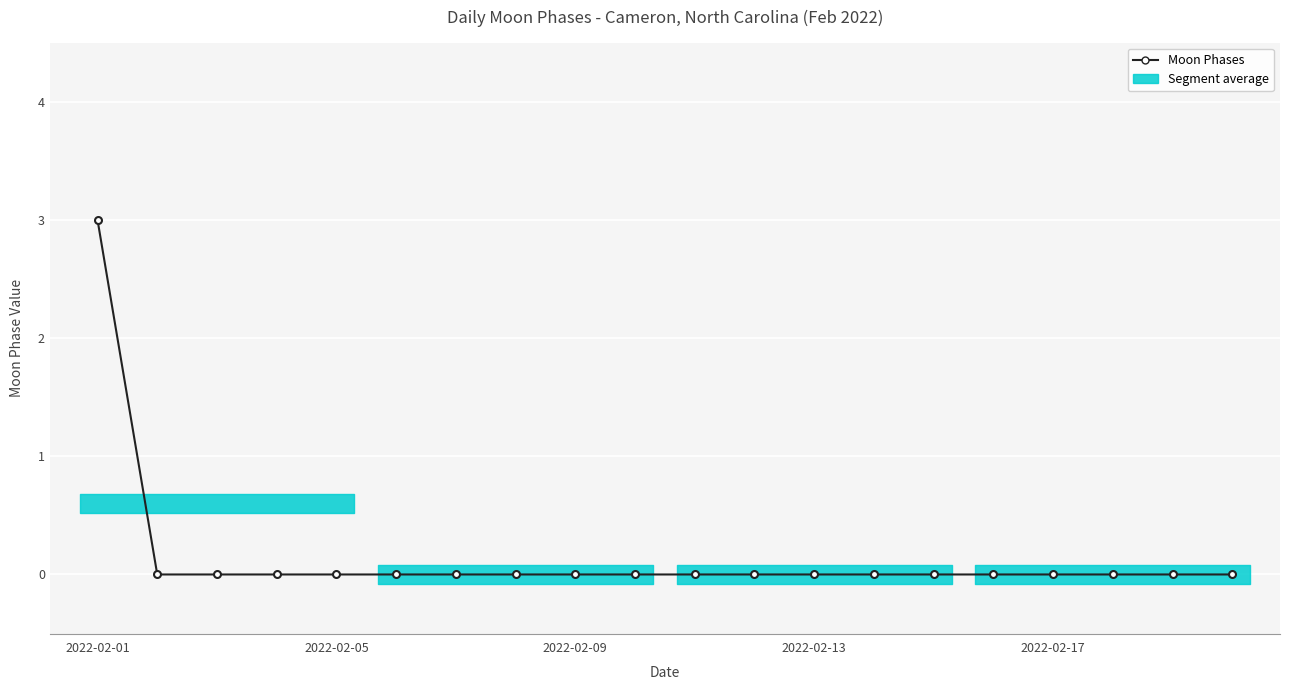

How many positive values are there?

1